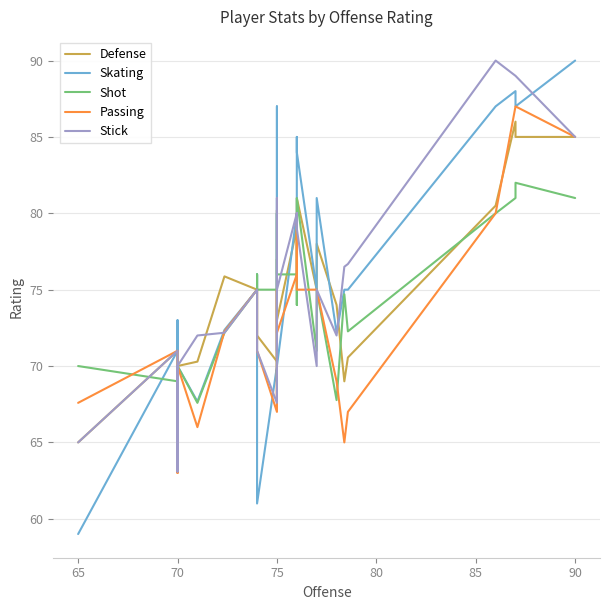

Rank the series by their maximum value, from highest to lowest.

Skating, Stick, Passing, Defense, Shot